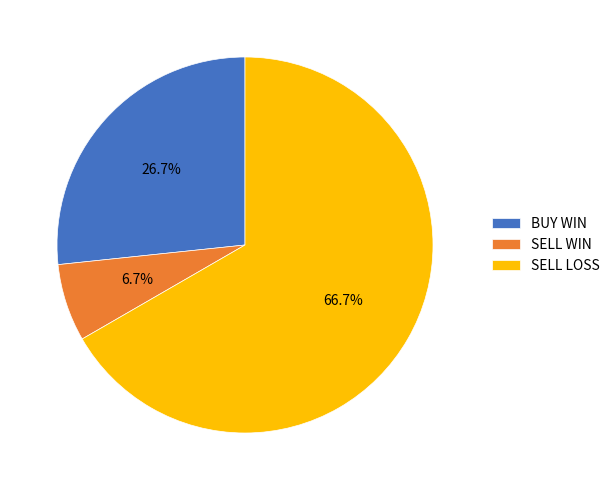

What is the largest slice in the pie chart?

SELL LOSS